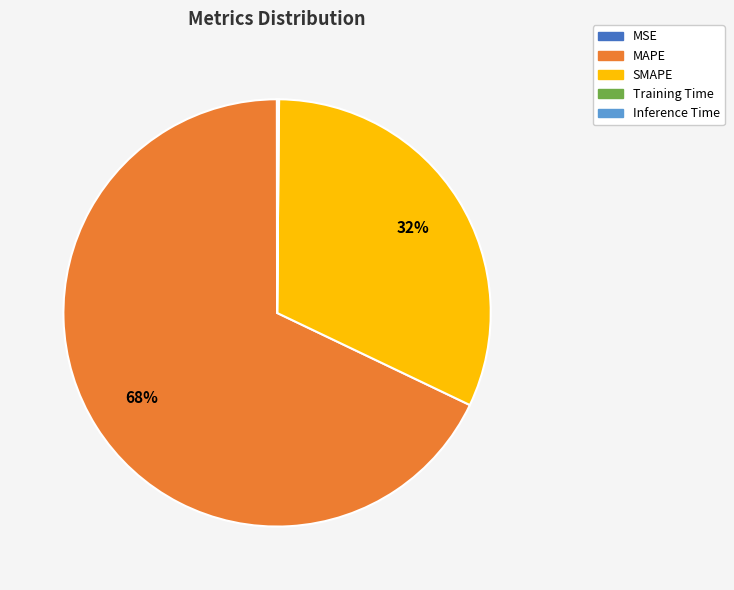

Does MAPE account for over 50% of the chart?

Yes